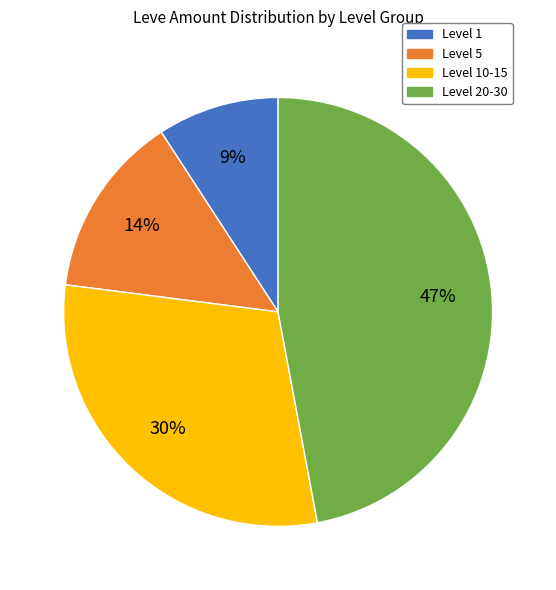

Count the number of slices in the pie.

4